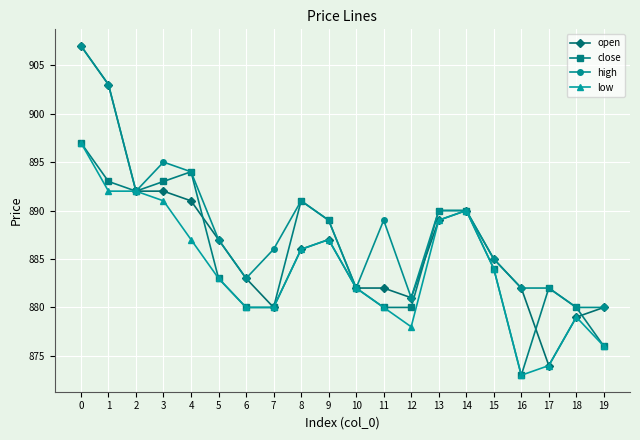

What is the maximum value shown in the chart?

907